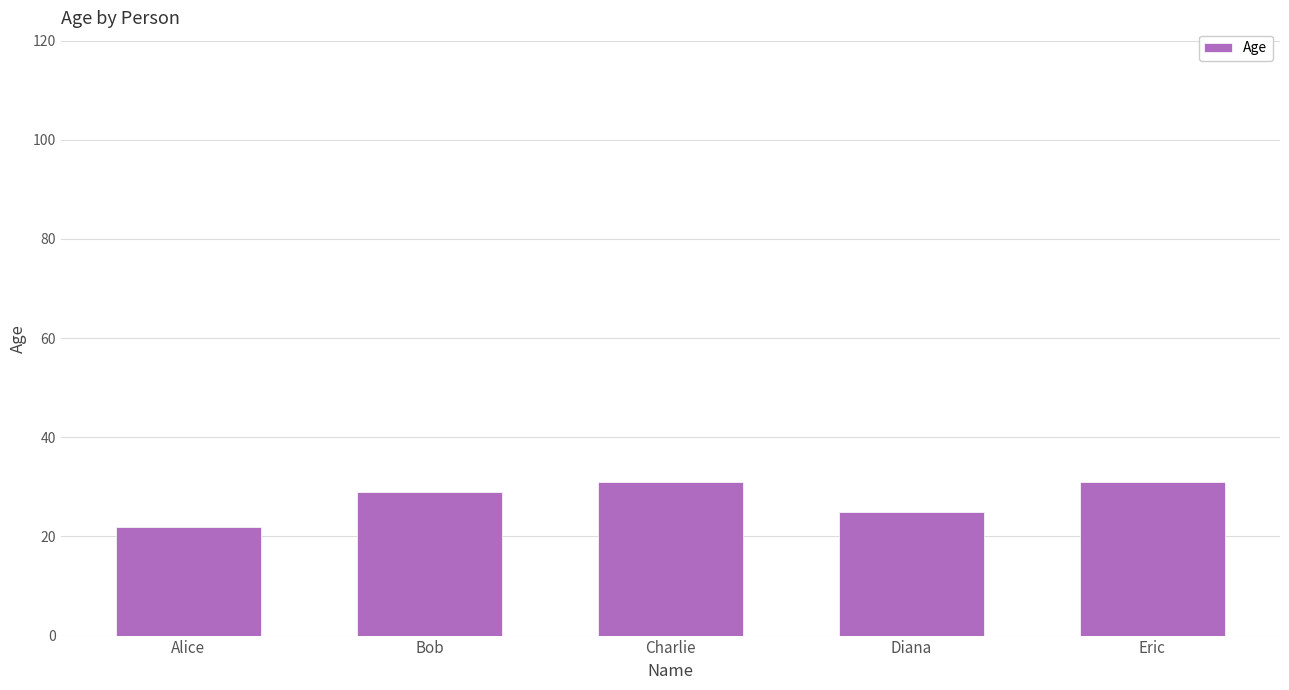

The value at Diana is 36. True or false?

False